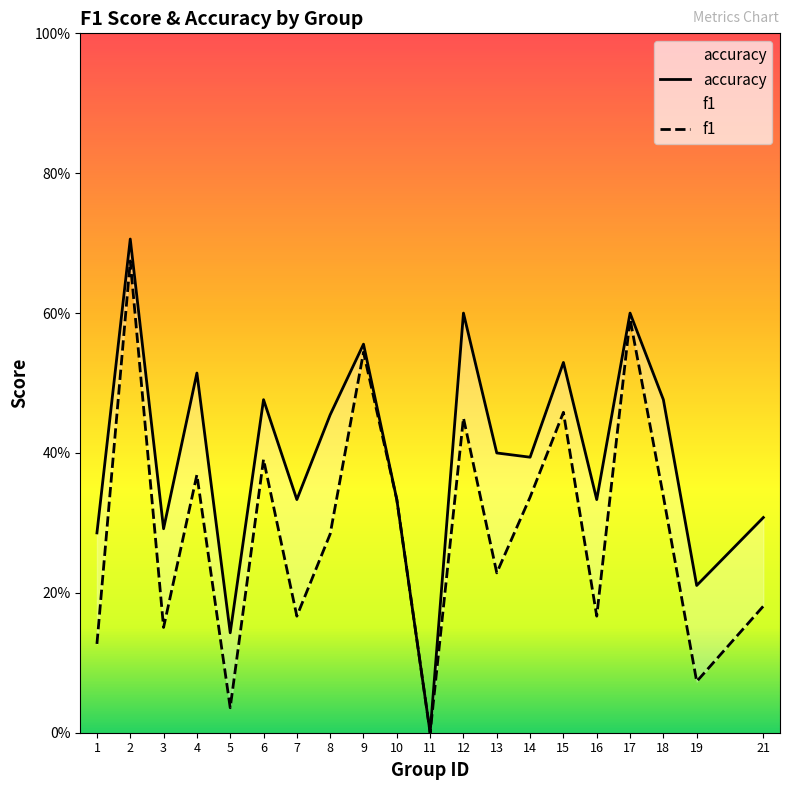

What is the greatest value displayed?

0.7